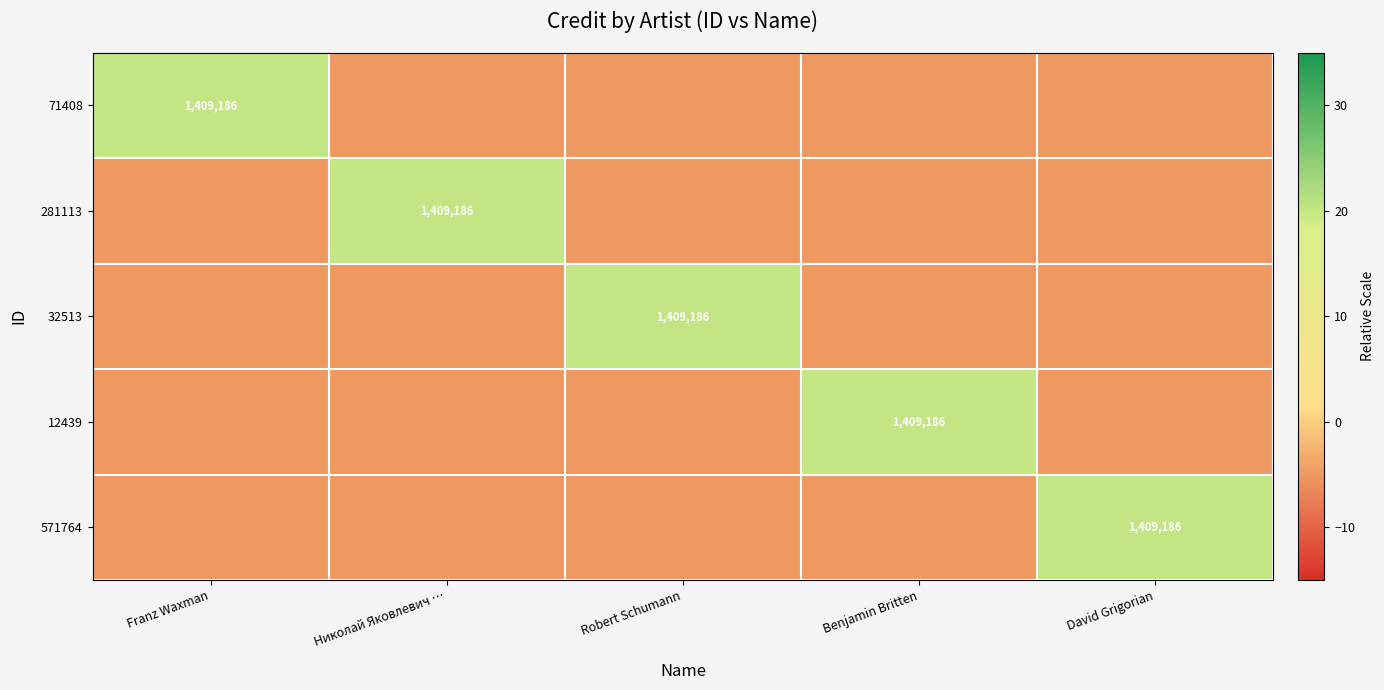

Is the value of 32513 at David Grigorian greater than the value of 71408 at Николай Яковлевич …?

No